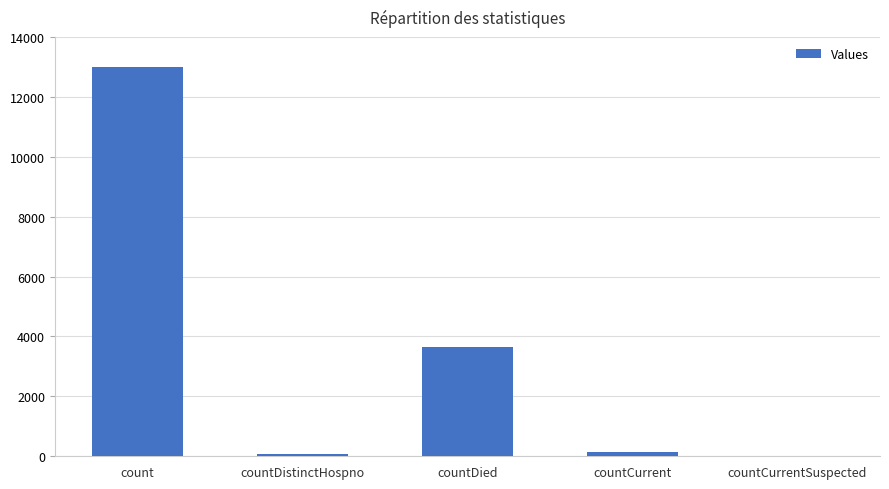

Where is the data nearest to the value 6501?

countDied